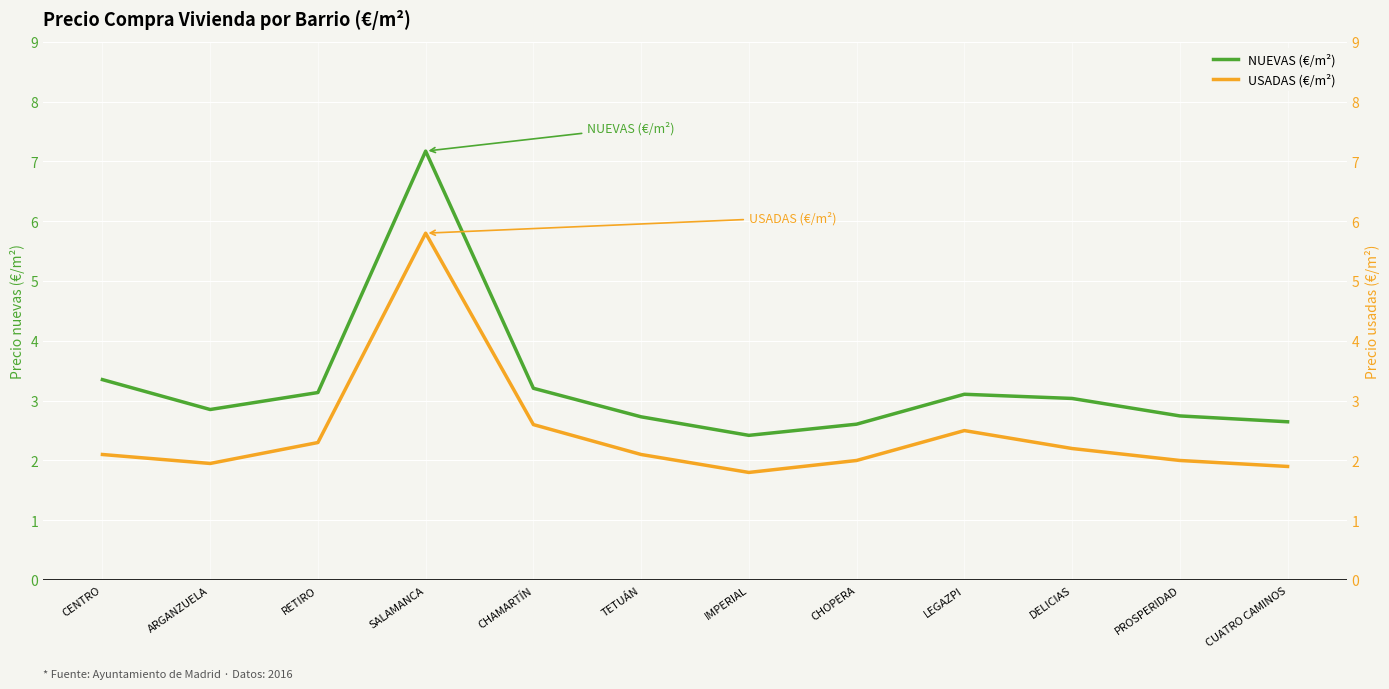

What is the sum of all NUEVAS (€/m²) values?

39.0